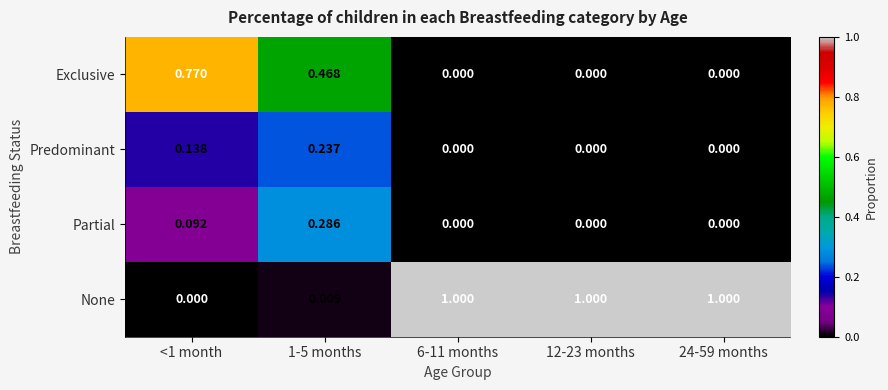

At <1 month, list the series in order from smallest to largest.

None, Partial, Predominant, Exclusive